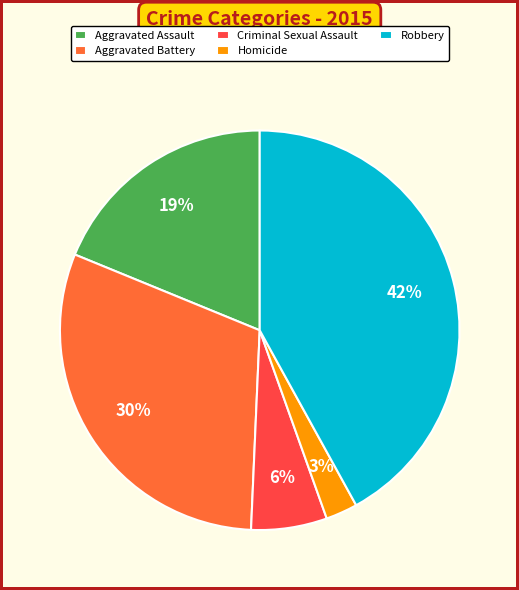

Rank the categories by value from highest to lowest.

Robbery, Aggravated Battery, Aggravated Assault, Criminal Sexual Assault, Homicide